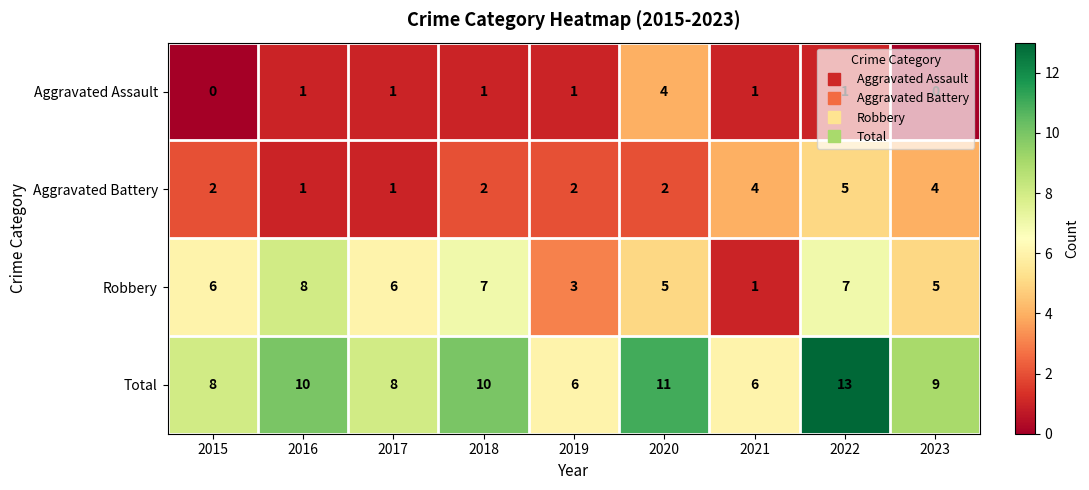

Which label corresponds to the largest value in the chart?

2022